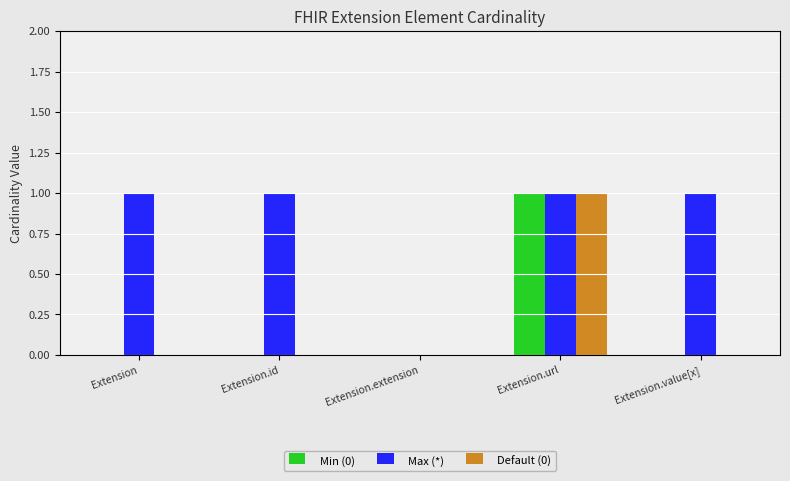

Which series has the largest total across all categories?

Max (*)